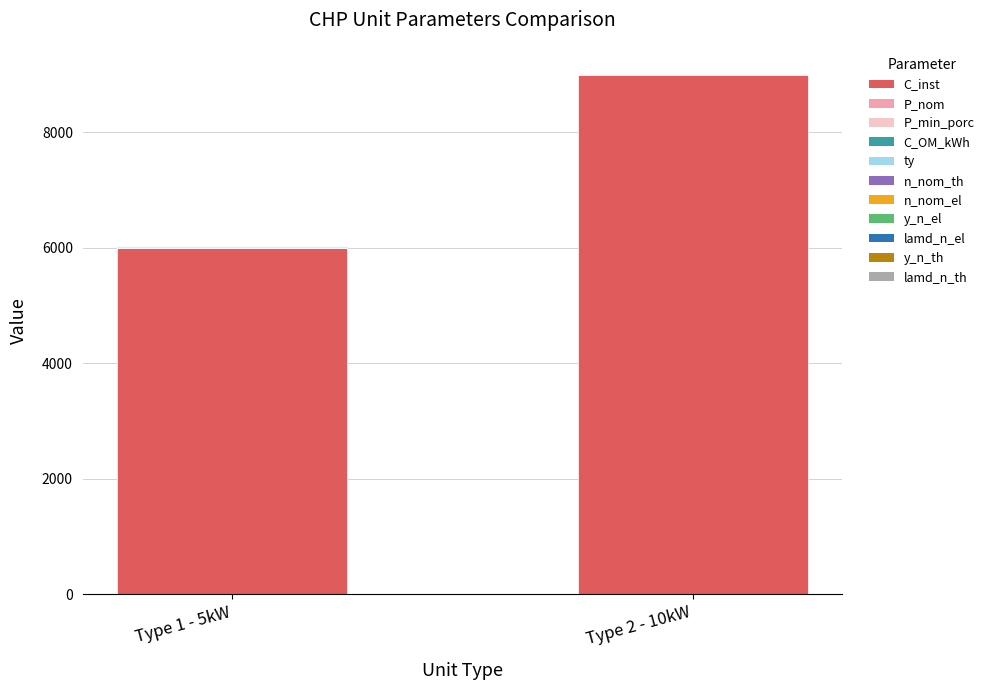

What is the maximum value for C_inst?

9000.0